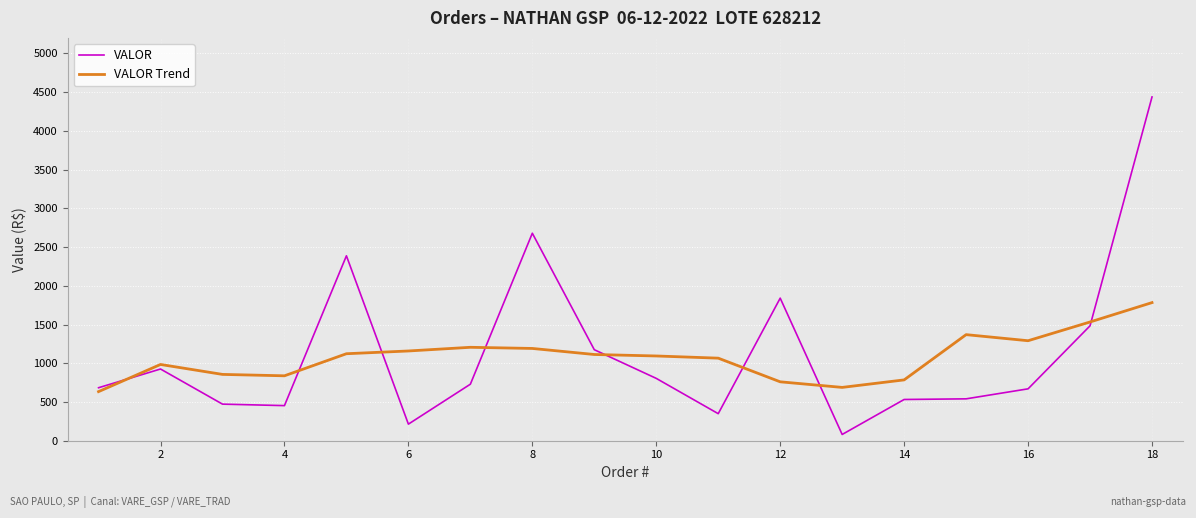

List the series in order of their peak value, lowest first.

VALOR Trend, VALOR